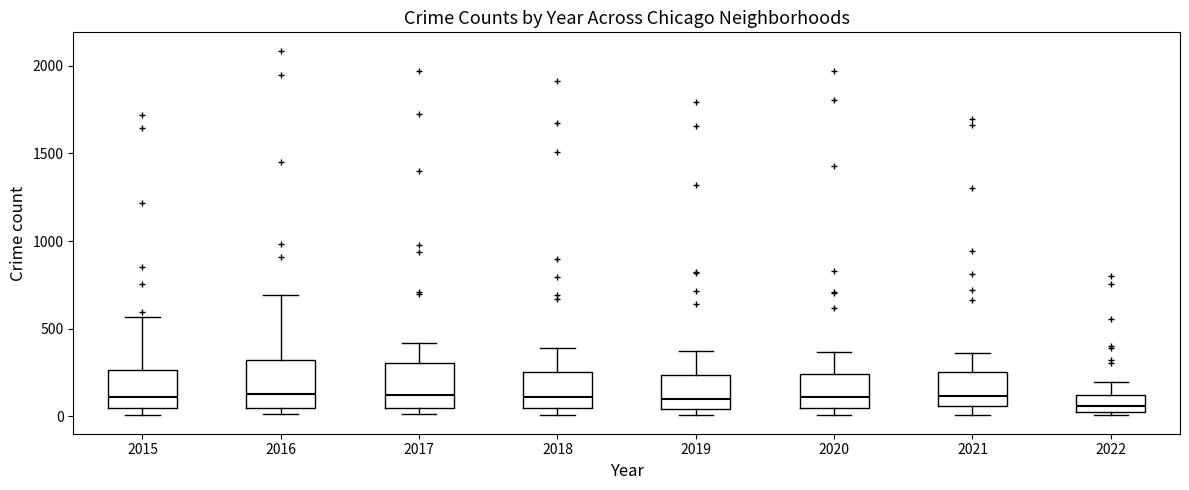

Reading left to right, transcribe this box plot: for each box, give where its median line is, the range the box spans, and where its two whiskers end, as read against the y-axis. The values are not printed on the chart, so give them approximately, as read against the axis.

2015: median 100, box 50 to 250, whiskers 0 to 550
2016: median 150, box 50 to 300, whiskers 0 to 700
2017: median 100, box 50 to 300, whiskers 0 to 400
2018: median 100, box 50 to 250, whiskers 0 to 400
2019: median 100, box 50 to 250, whiskers 0 to 400
2020: median 100, box 50 to 250, whiskers 0 to 350
2021: median 100, box 50 to 250, whiskers 0 to 350
2022: median 50, box 0 to 100, whiskers 0 (just below the box's lower edge) to 200